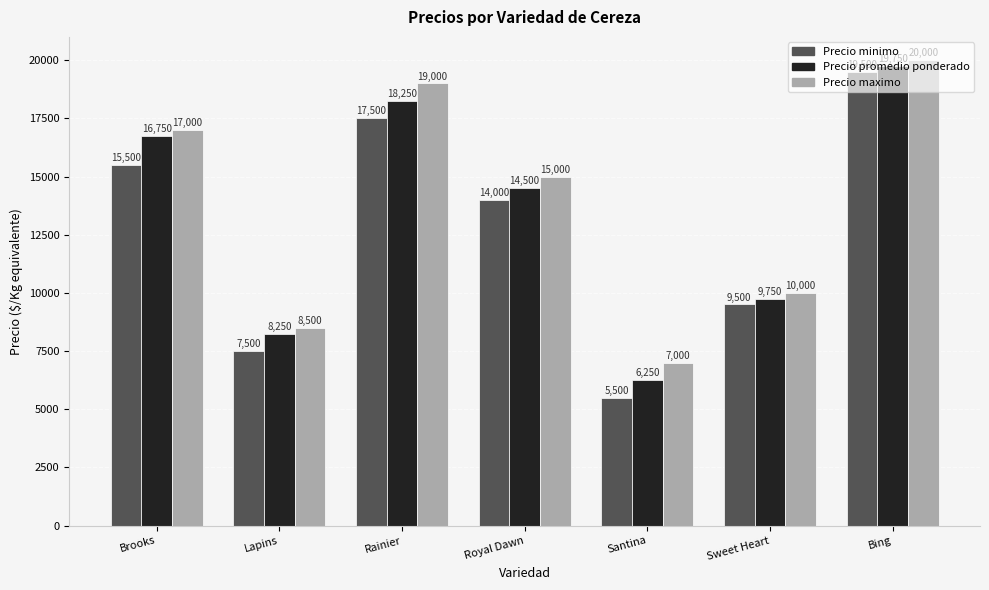

True or false: Precio maximo has a value of 7000 at Santina.

True